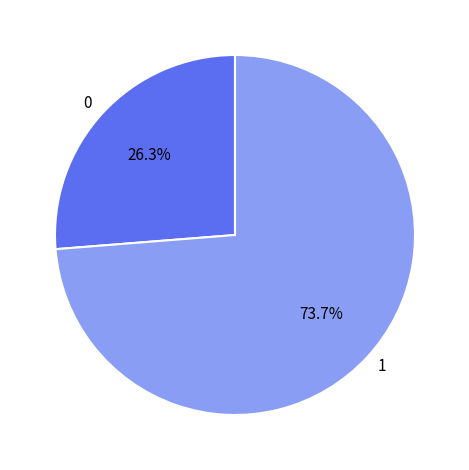

The 0 slice represents 18% of the pie. True or false?

False